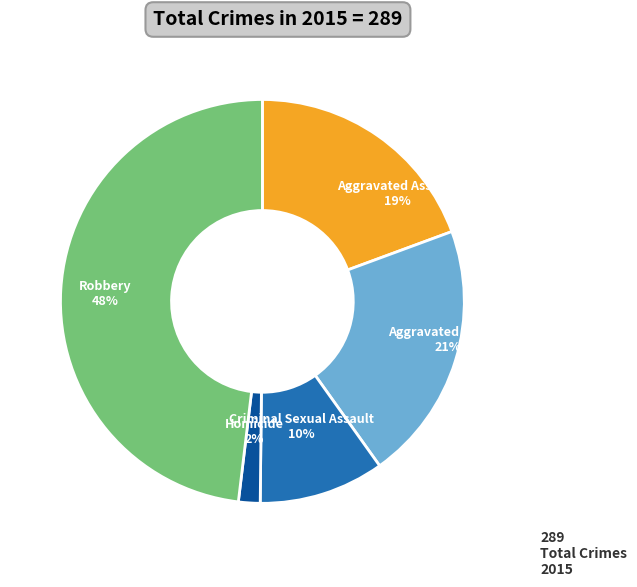

True or false: Homicide accounts for 2% of the total.

True